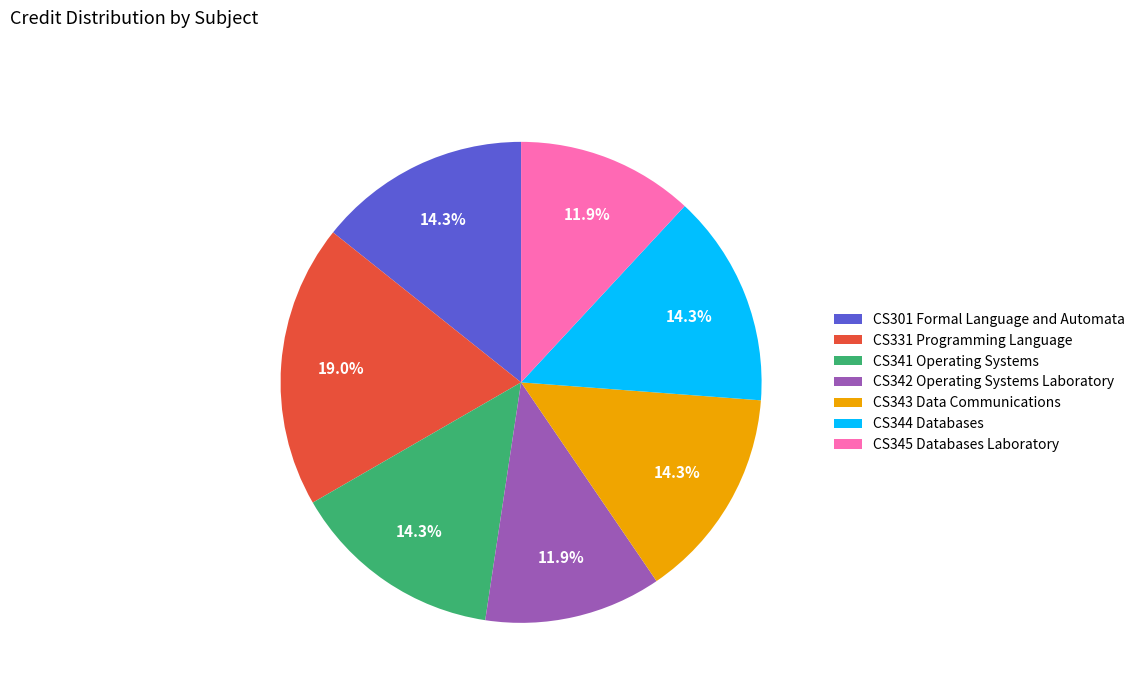

True or false: CS341 Operating Systems accounts for 29% of the total.

False